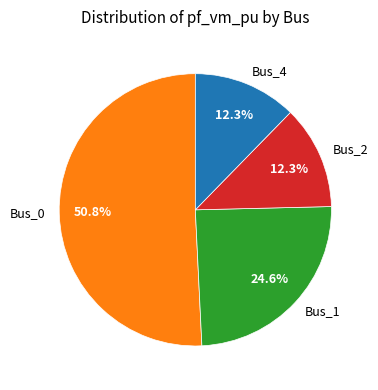

Approximately how many times larger is the value at Bus_4 compared to Bus_2?

1.0